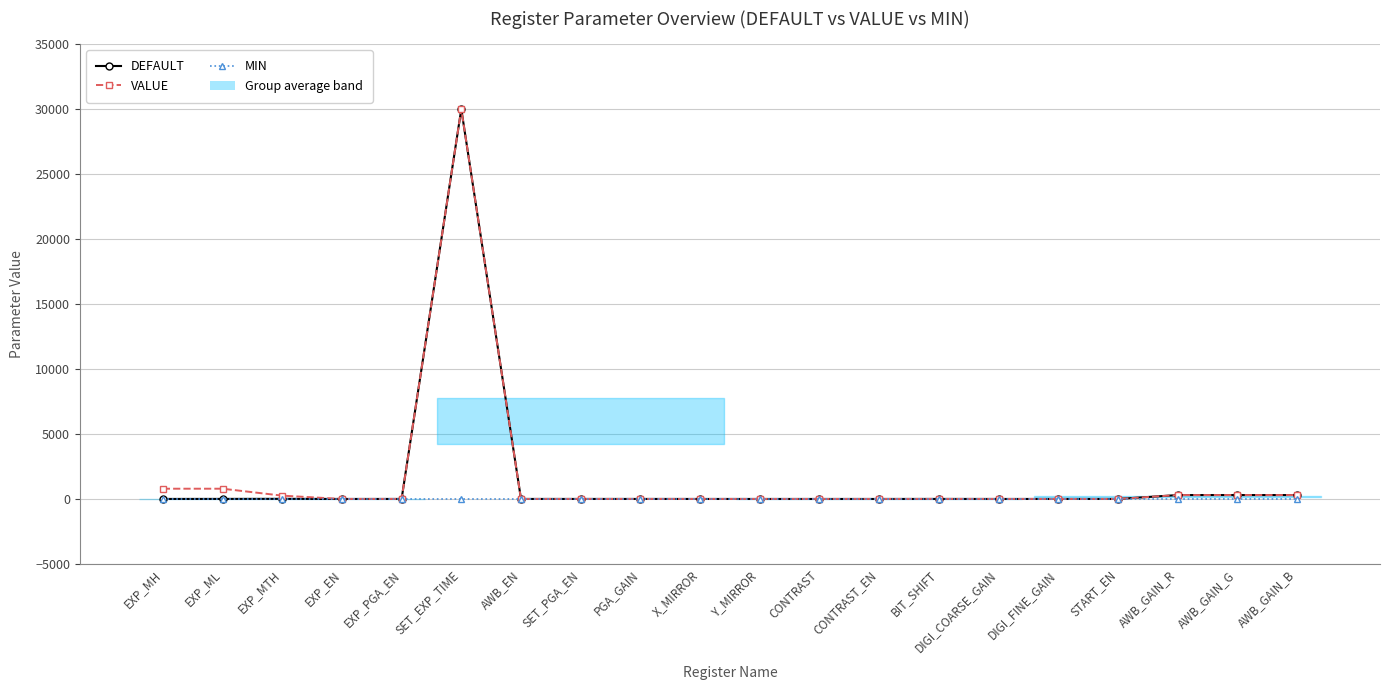

How many lines are shown in the chart?

3